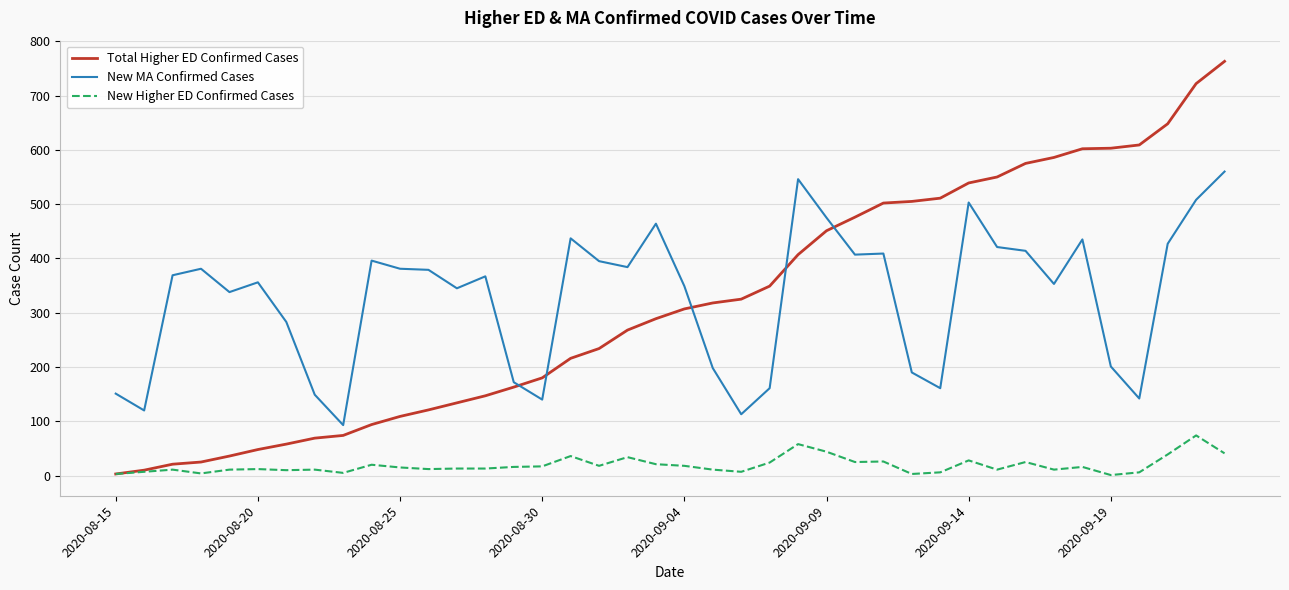

Which series has the widest spread of values?

Total Higher ED Confirmed Cases